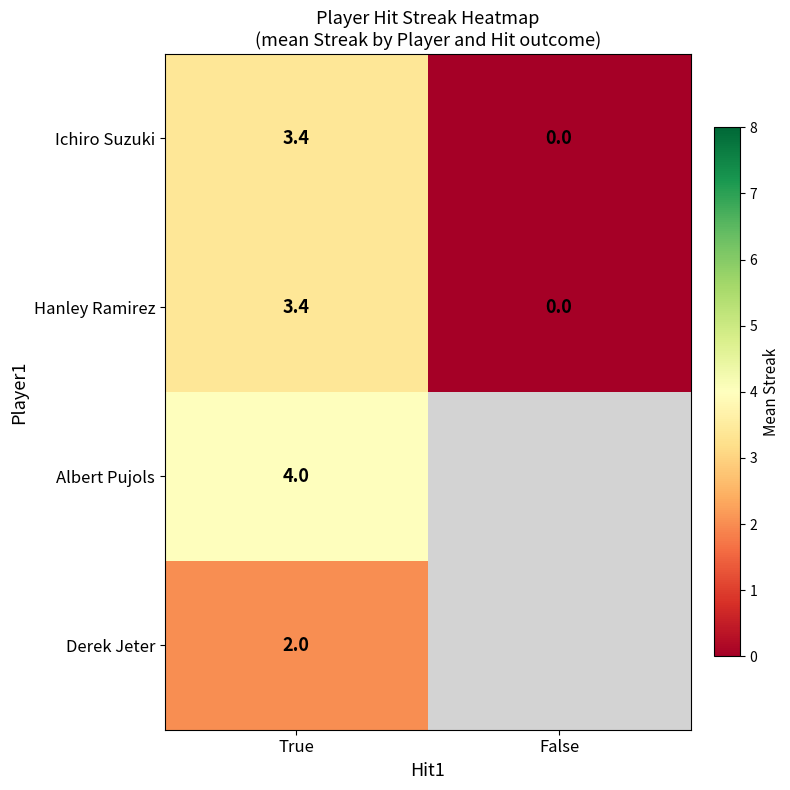

What is the difference between the highest and lowest values at True?

2.0